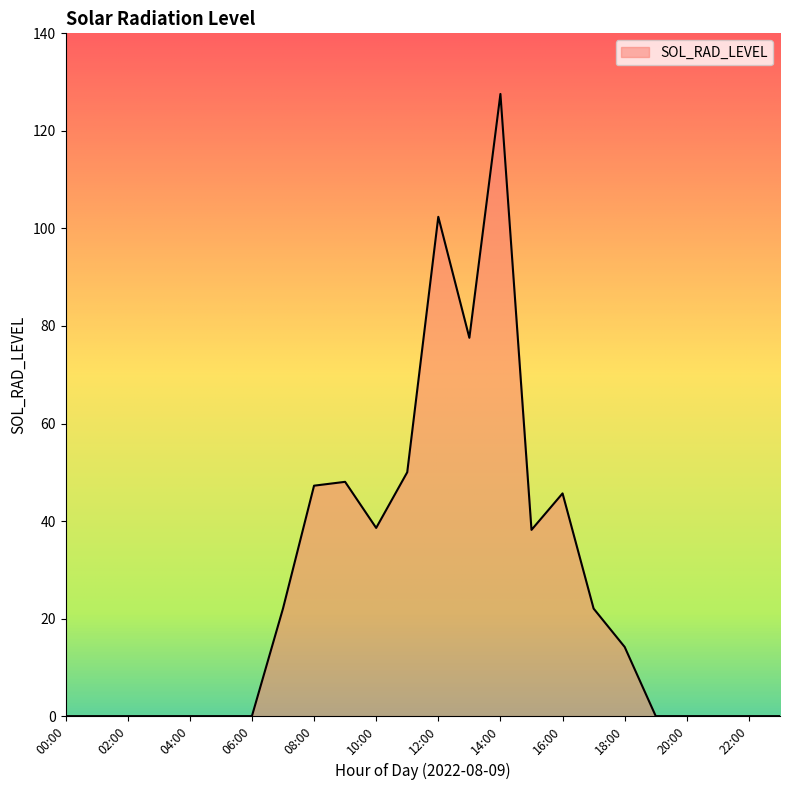

What is the difference between the maximum and minimum values?

127.6